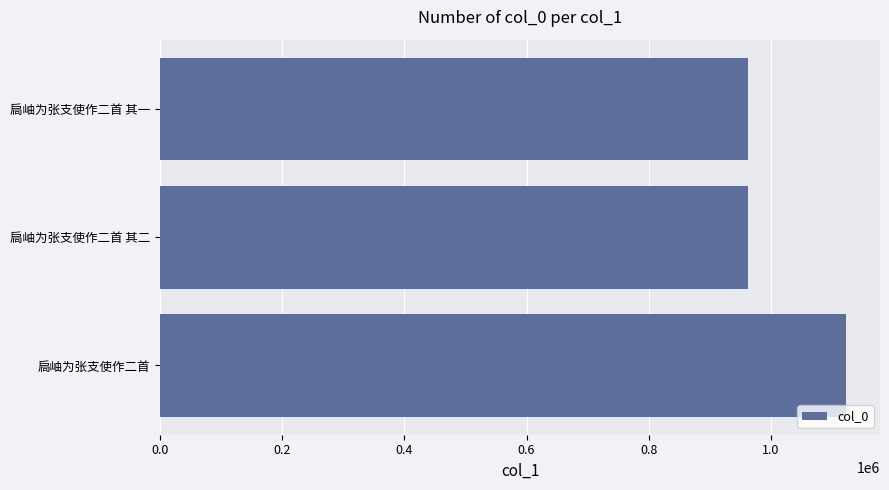

What is the average value?

1015519